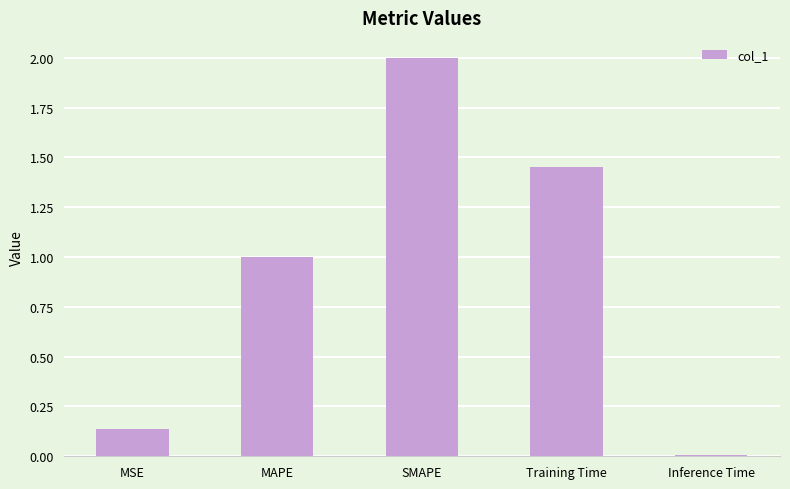

True or false: the data shows 0.5 at MAPE.

False